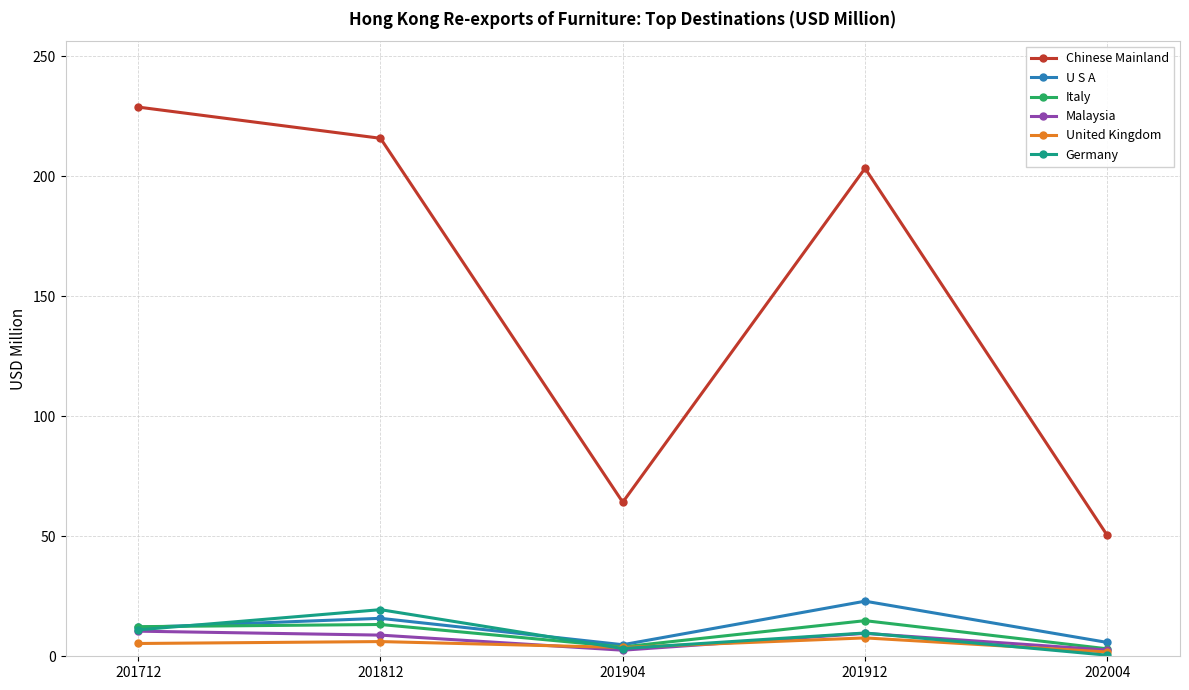

What is the difference between the Germany values at 202004 and 201912?

9.3